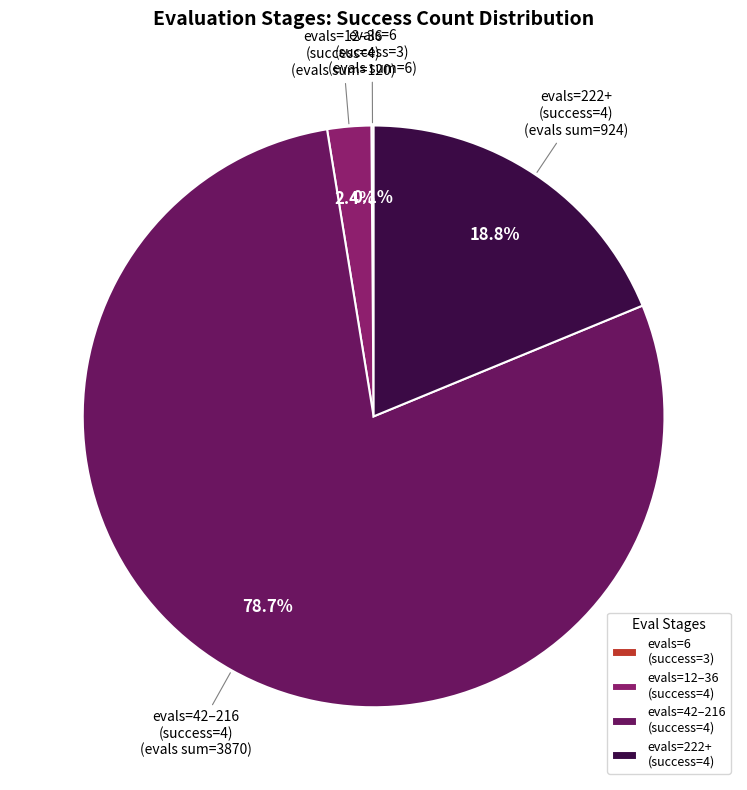

Approximately how many times larger is the value at evals=42–216 (success=4) compared to evals=222+ (success=4)?

4.2